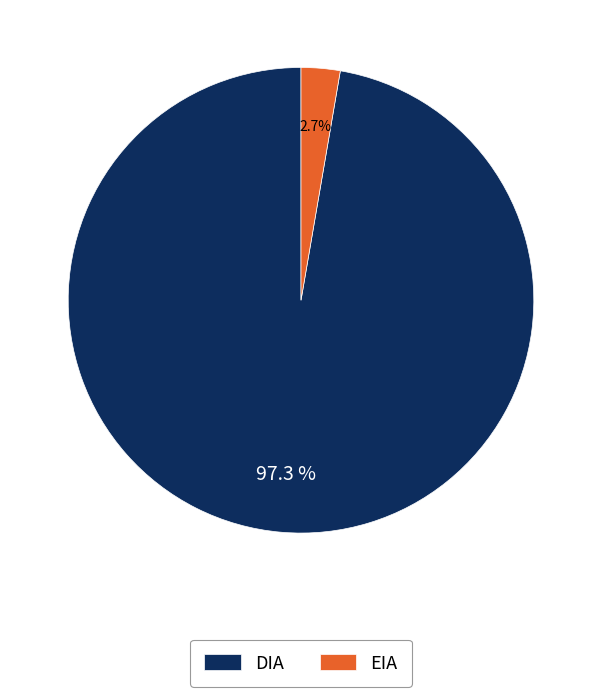

True or false: EIA accounts for 3% of the total.

True